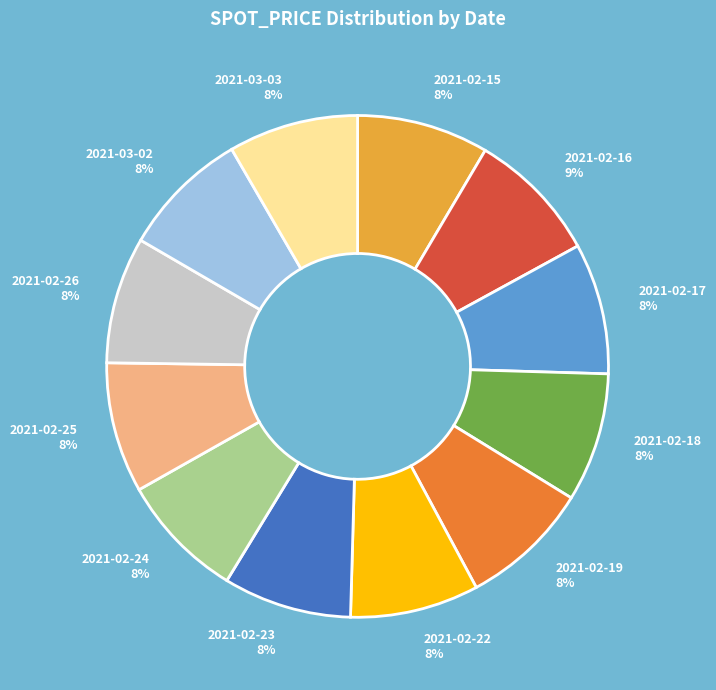

To the nearest percent, what portion does 2021-02-25 represent?

8%